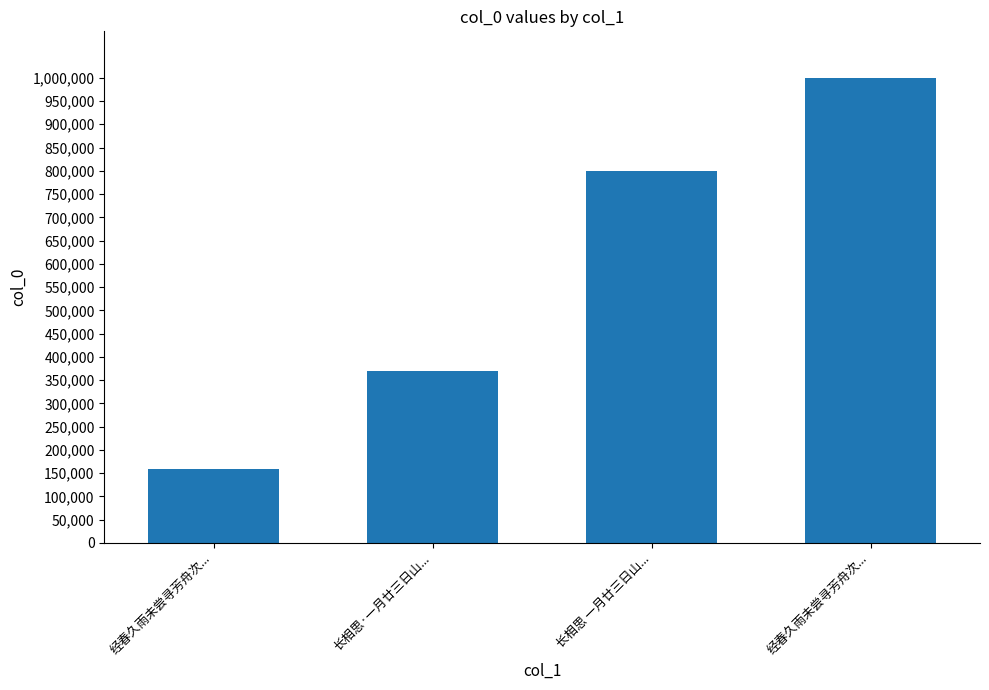

What is the difference between the maximum and minimum values?

840851